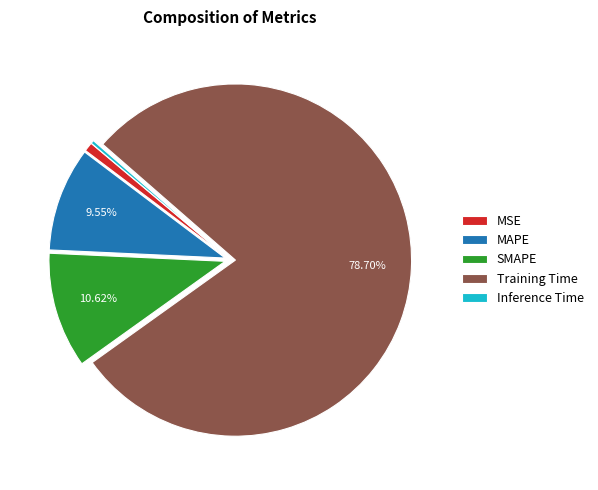

Which slice is the smallest?

Inference Time